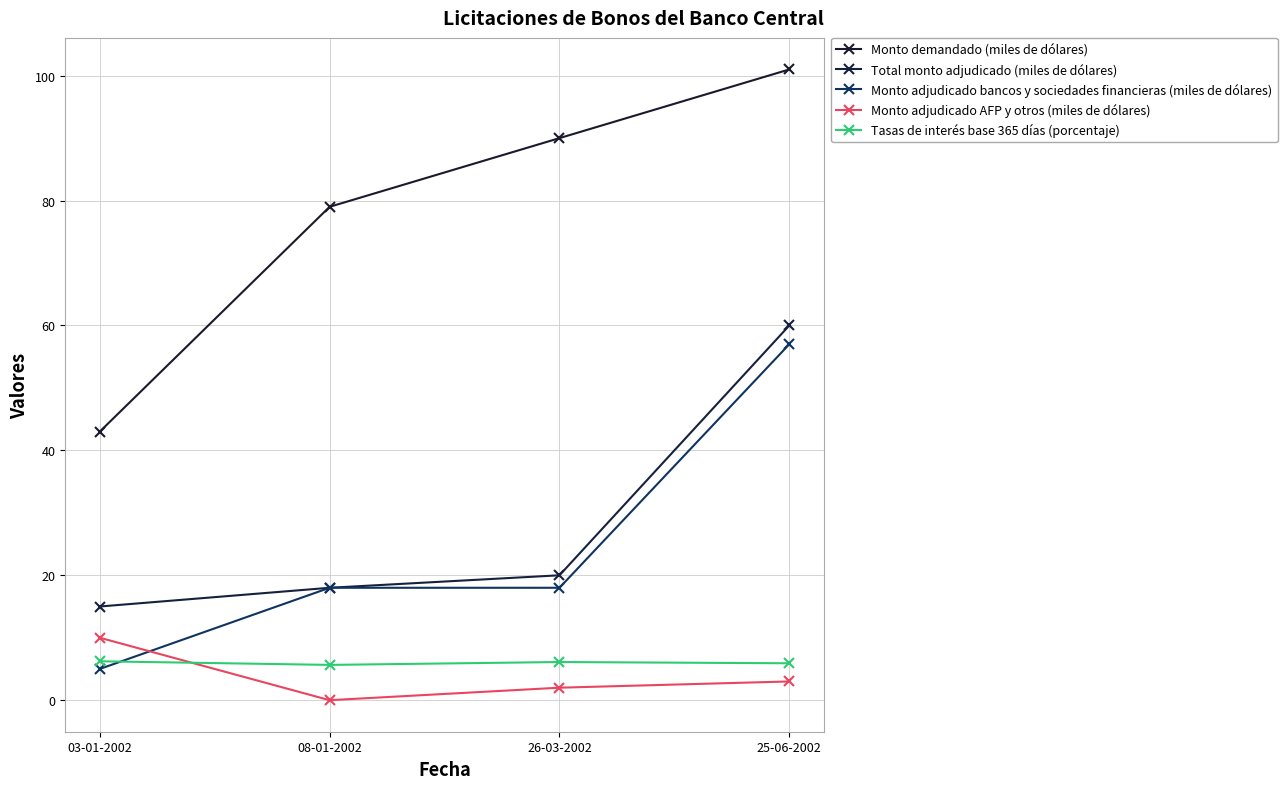

What is the value of the Monto adjudicado AFP y otros (miles de dólares) point at the 3rd from the left?

2.0